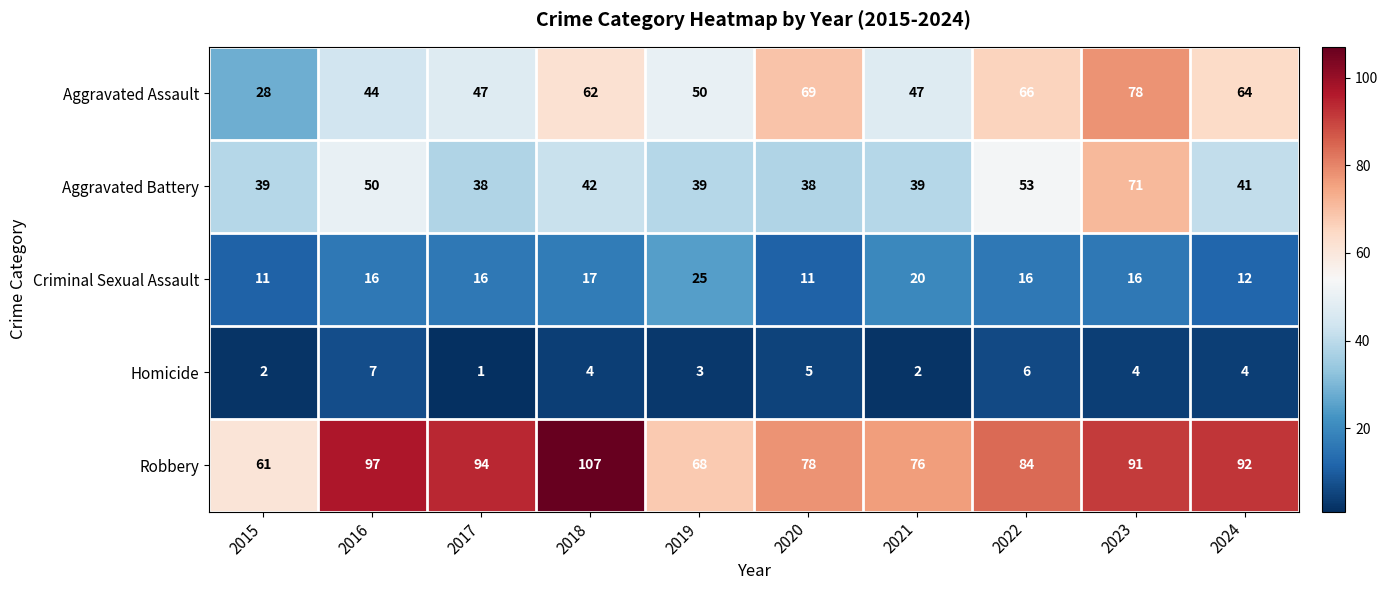

List the series in order of their peak value, highest first.

Robbery, Aggravated Assault, Aggravated Battery, Criminal Sexual Assault, Homicide